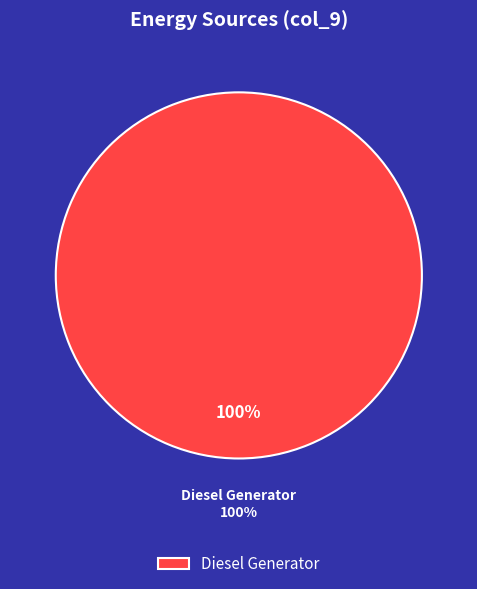

Which has a higher value, Diesel Generator or Owned Batteries?

Diesel Generator